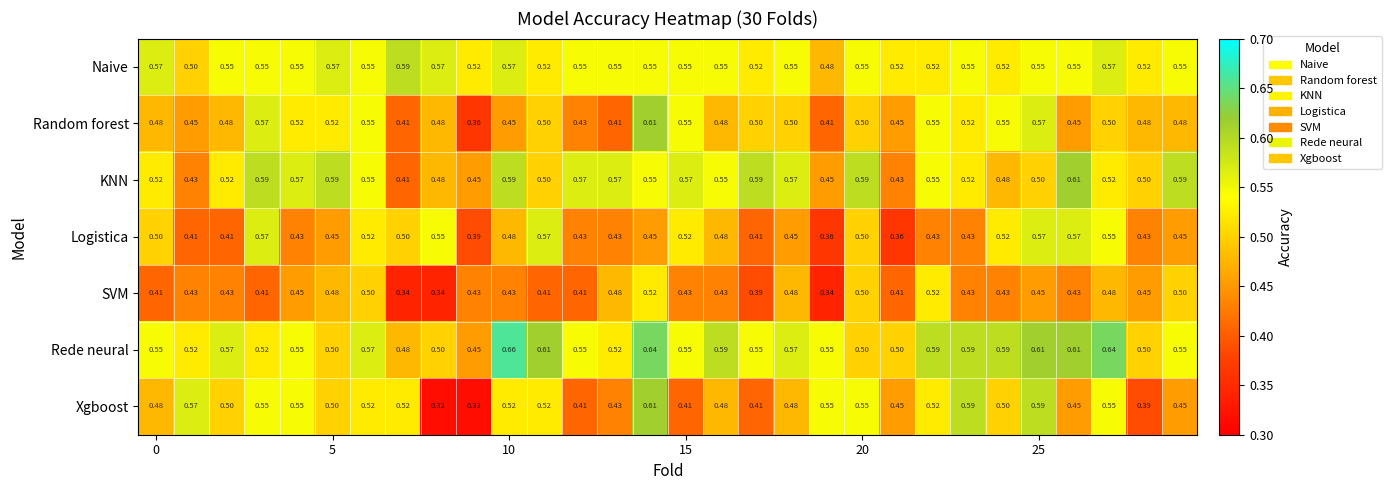

Which series has the largest total across all categories?

Rede neural